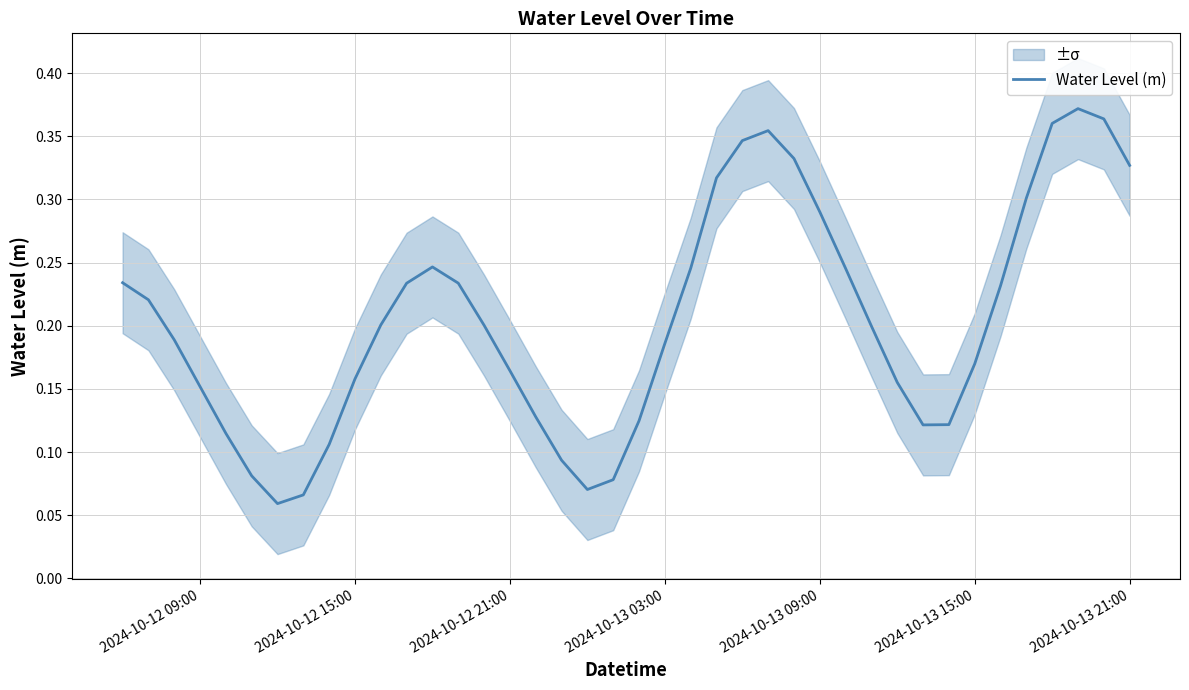

Is this an area chart (filled region under the line)?

No